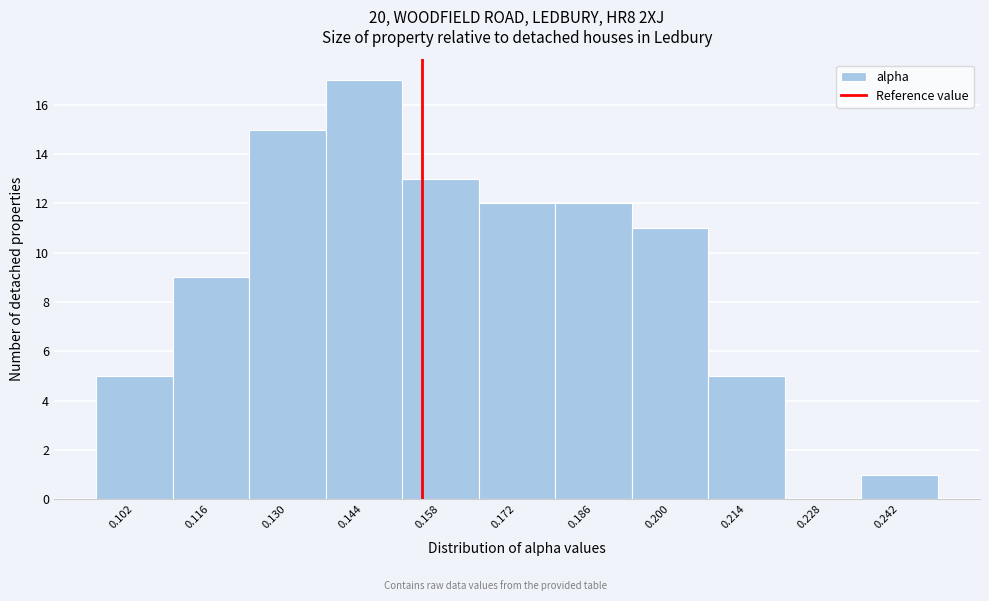

Reading left to right, transcribe all the data shown in this chart.

0.102=5	0.116=9	0.130=15	0.144=17	0.158=13	0.172=12	0.186=12	0.200=11	0.214=5	0.228=0	0.242=1